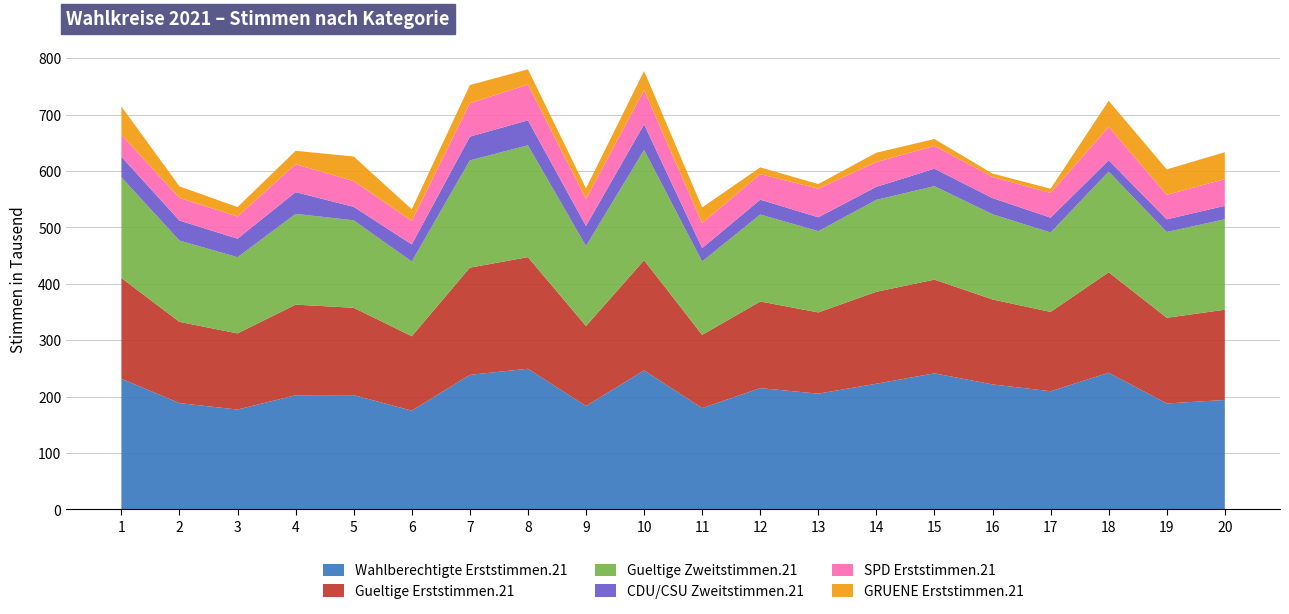

Reading left to right, list all the values displayed in this chart.

Wahlberechtigte Erststimmen.21: 231536	188267	176899	202226	202482	174908	238388	249202	183138	246277	179394	214853	205042	222705	241066	221421	209348	242078	187705	193823
Gueltige Erststimmen.21: 178575	144050	134980	160650	154816	131962	190069	197918	141791	195327	129875	153608	144046	163010	166153	150668	140601	178198	151883	160039
Gueltige Zweitstimmen.21: 178625	144145	135109	160955	155068	132527	190270	198265	141966	195587	130237	154163	144104	162977	165779	151038	140798	178555	152095	160365
CDU/CSU Zweitstimmen.21: 36421	35511	32842	38517	23920	30290	42057	44285	35564	45364	23628	26383	24621	23103	30910	28684	26402	19982	22478	23843
SPD Erststimmen.21: 38927	40026	39379	49474	45709	41497	59298	63369	47714	60593	44315	45189	50736	43932	40429	37392	43730	59229	43427	47375
GRUENE Erststimmen.21: 50231	20611	16686	23832	43532	20740	32109	27109	19025	33949	27809	12061	8163	16556	12199	6112	7573	46326	45063	47734